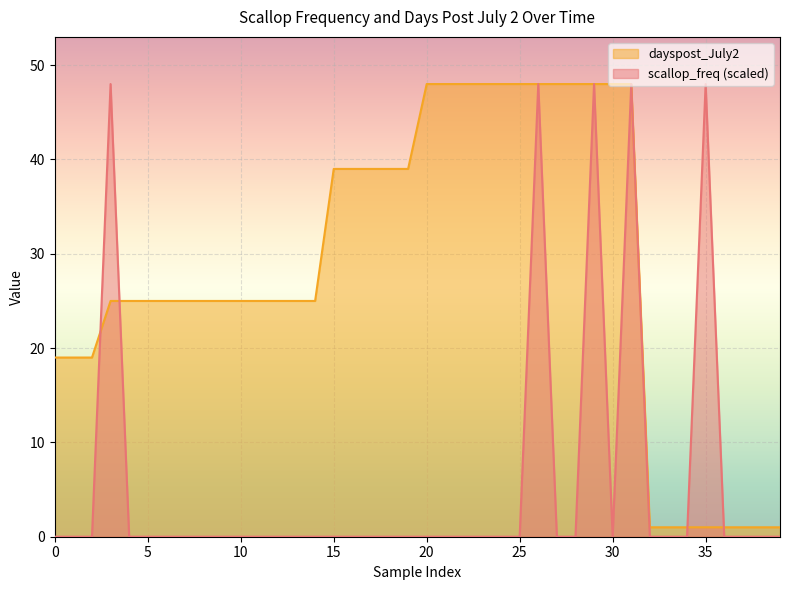

Is it true that scallop_freq (scaled) equals 19 at 5?

False